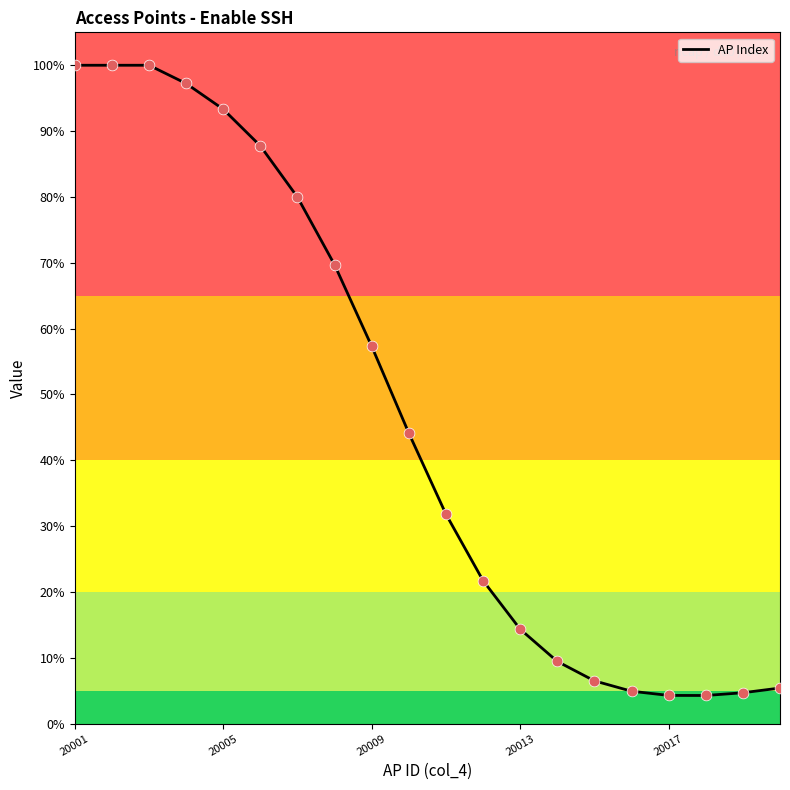

What is the smallest value displayed?

4.3